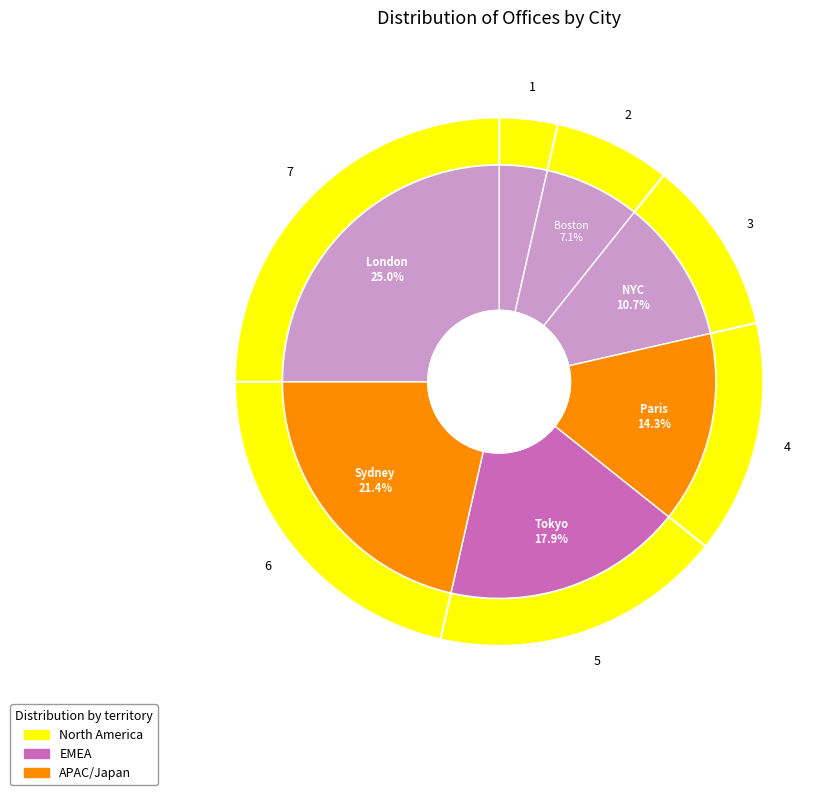

Does any single category account for the majority?

No